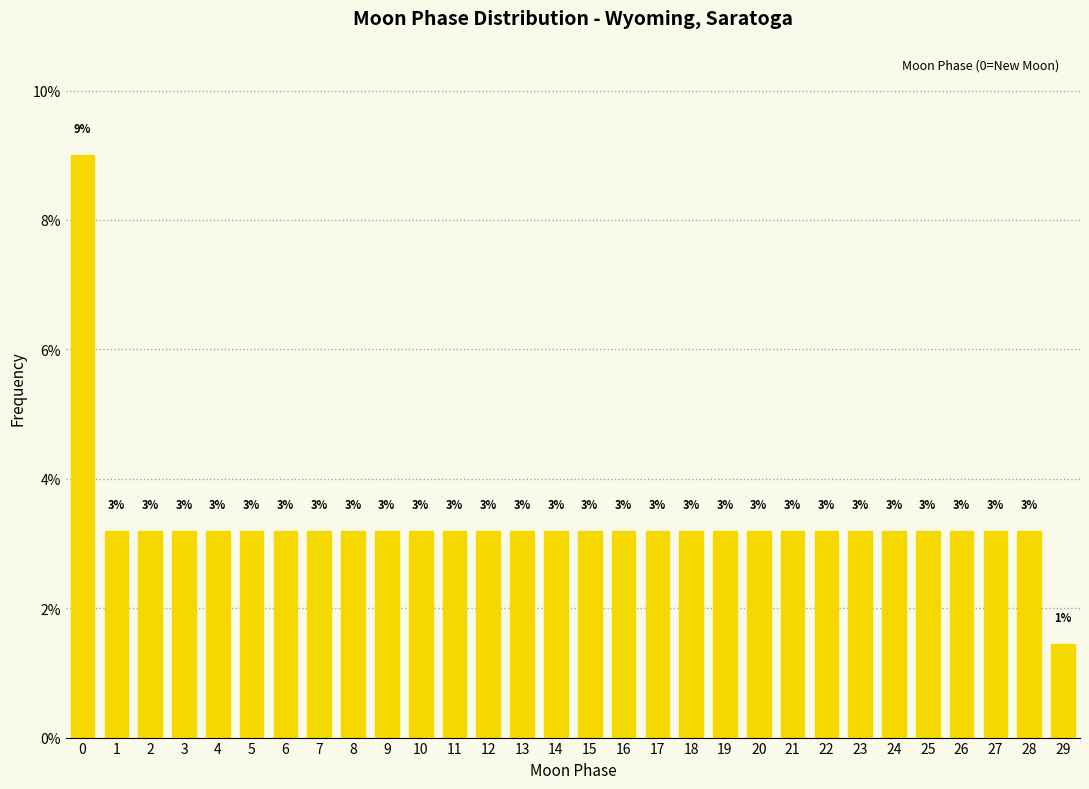

Are the bars horizontal?

No